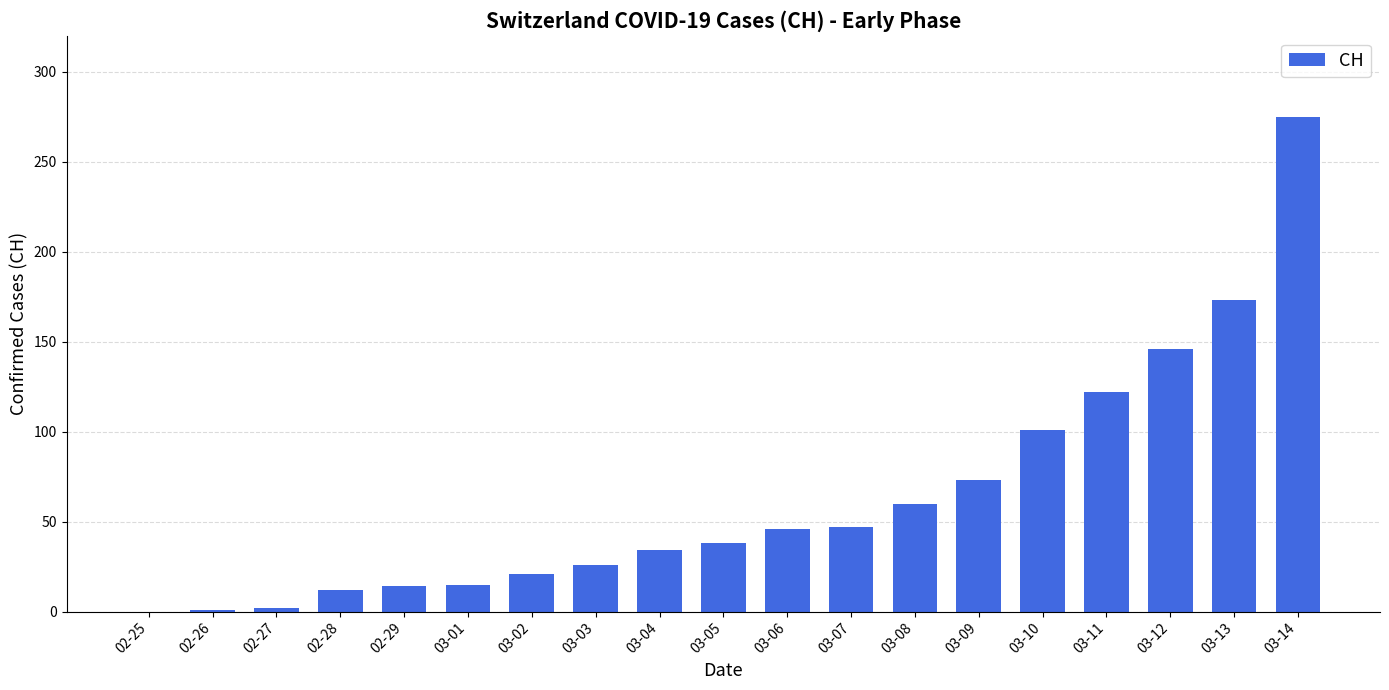

Which has a higher value, 03-12 or 03-01?

03-12